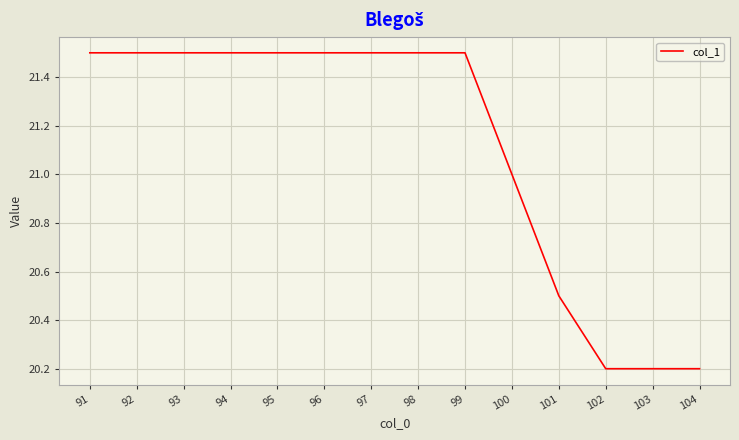

Between 102 and 101, which is larger?

101